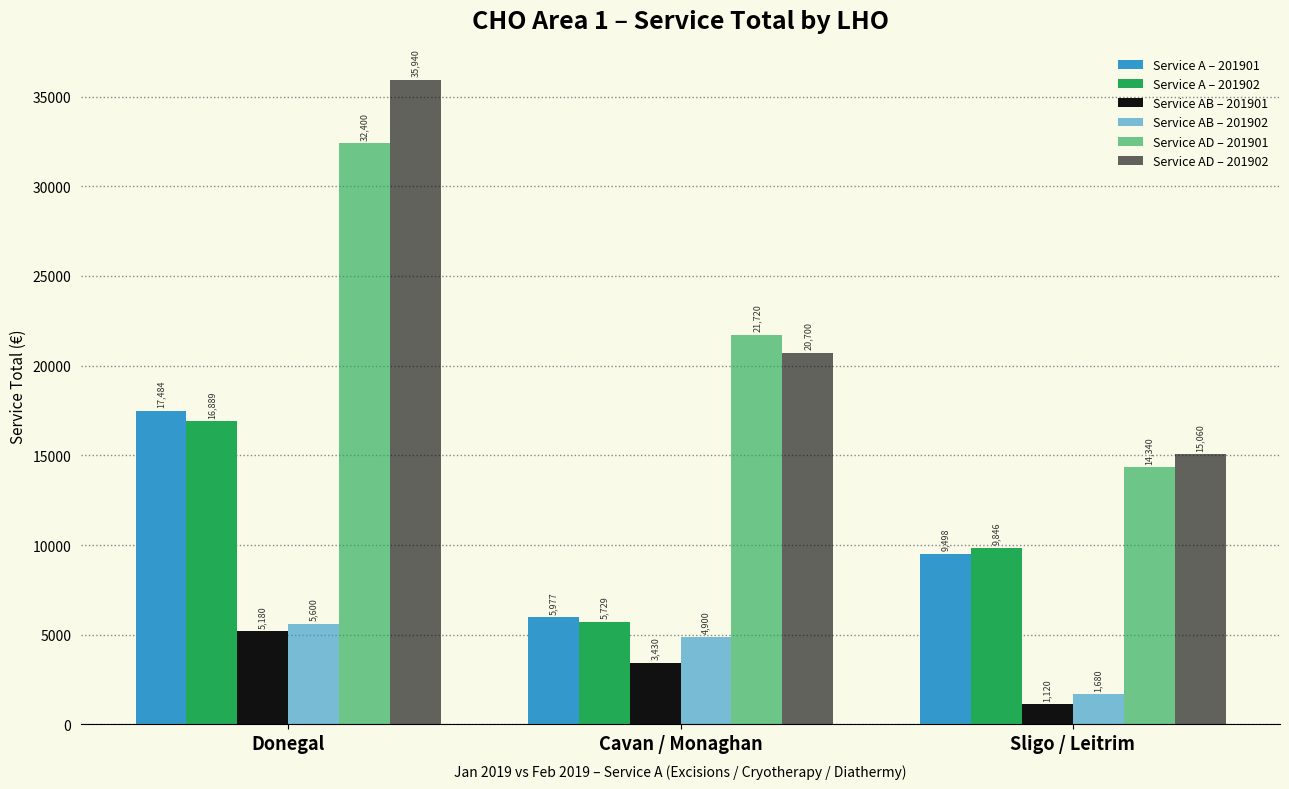

How many groups of bars are there?

3